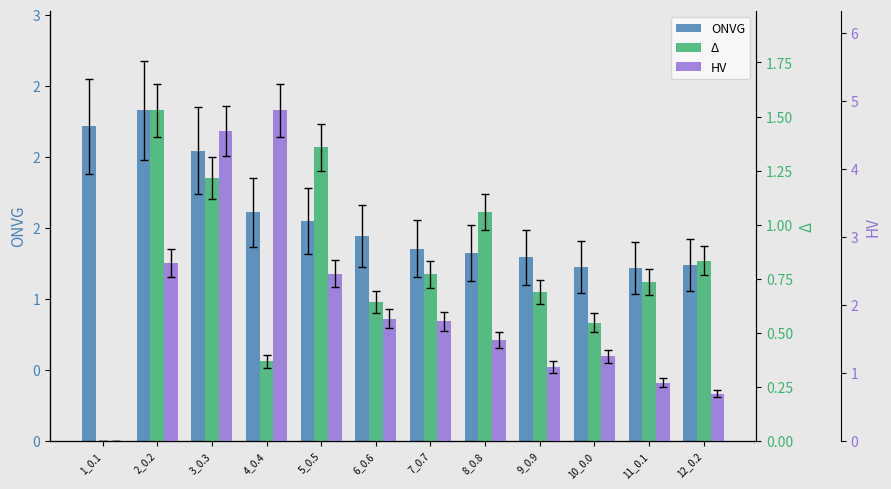

What is the label of the 7th bar from the right?

6_0.6